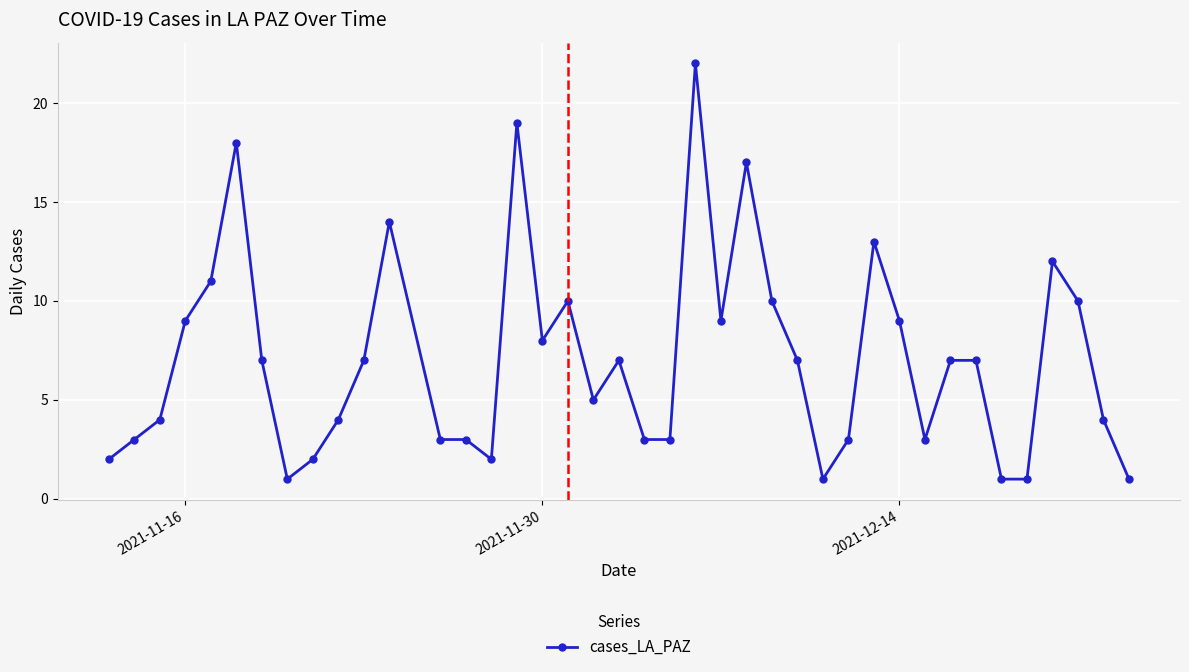

True or false: the data has more than 1 interior local peaks.

True